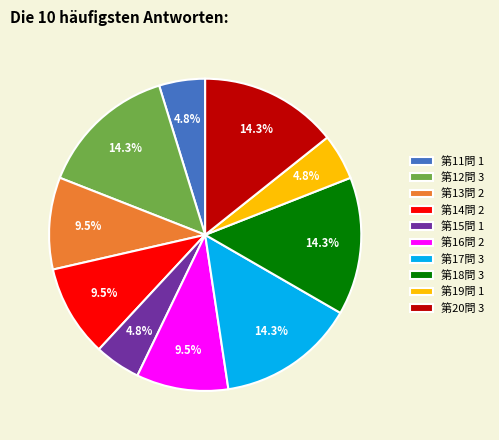

To the nearest percent, what portion does 第19問 represent?

5%